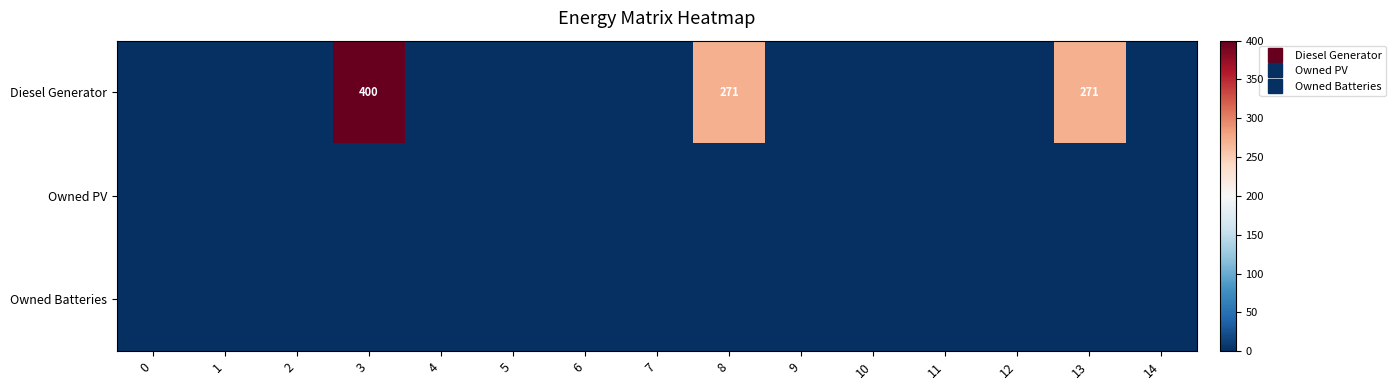

Between 11 and 3, which is larger?

3